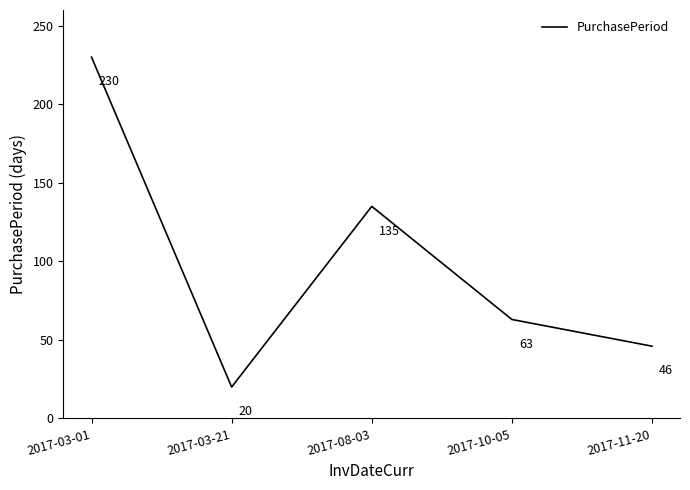

What position from the left is 2017-03-21?

2